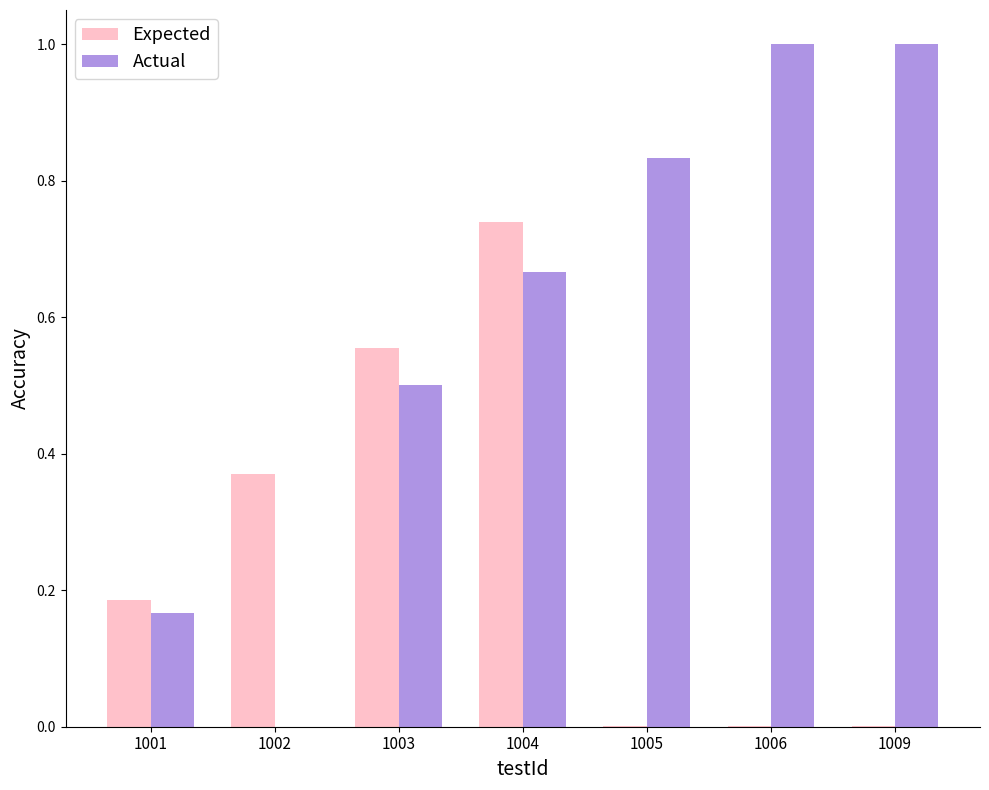

What are all the series names shown in the legend?

Expected, Actual